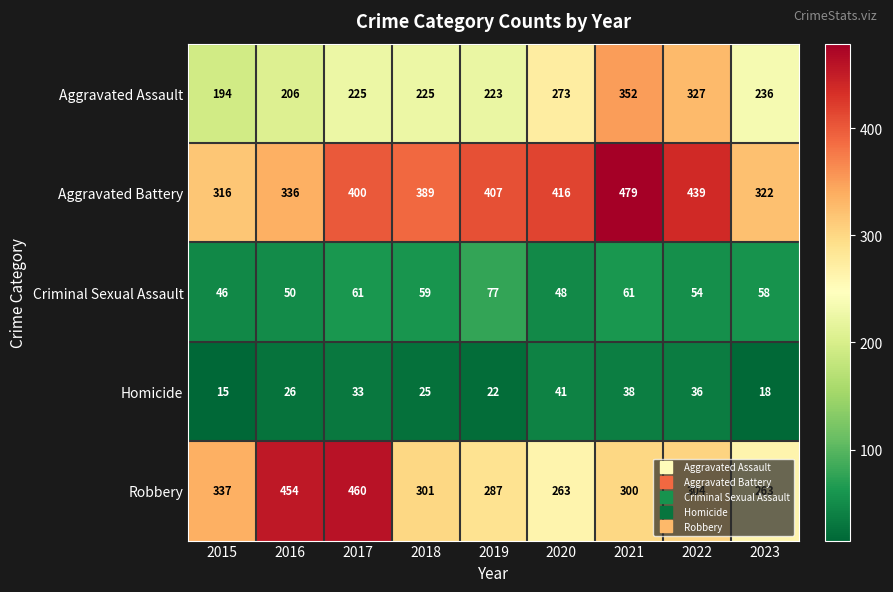

At which category does the chart reach its minimum across all series?

2015